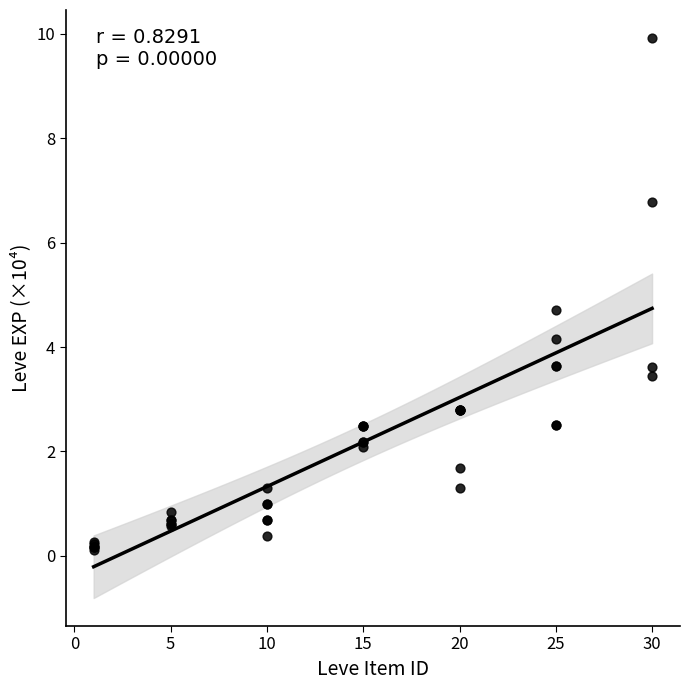

What Y value in the scatter plot is closest to 5?

4.7